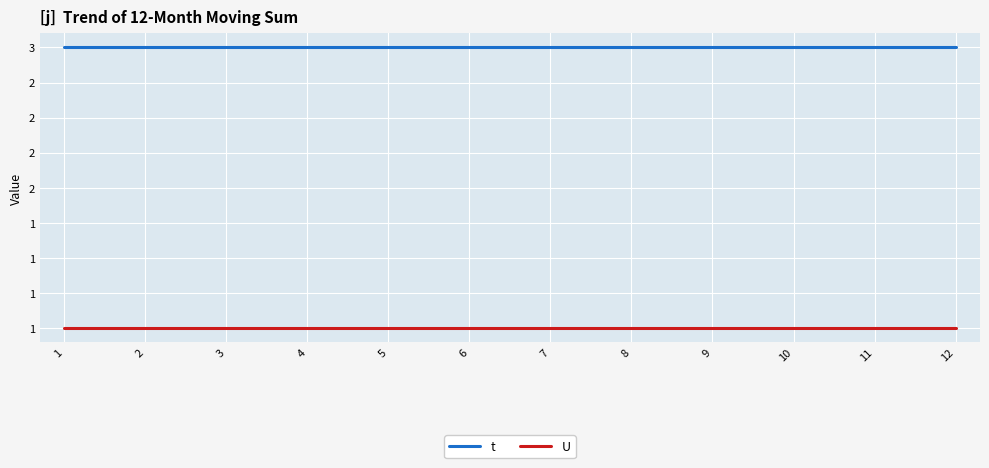

What are all the series names shown in the legend?

t, U